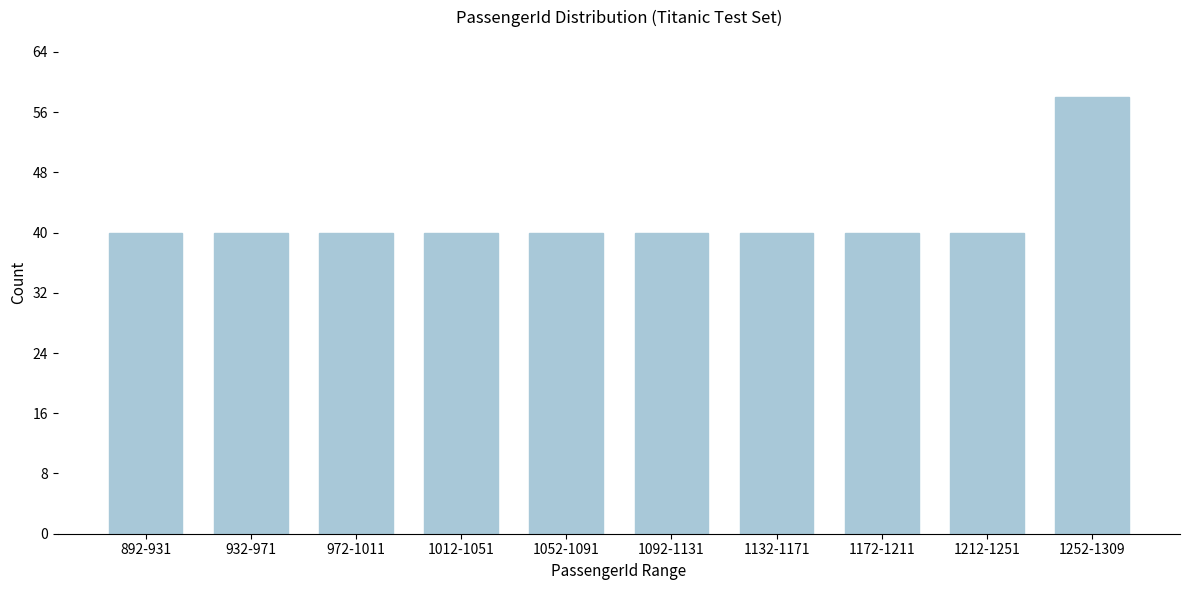

Reading right to left, extract all data points from this chart.

58	40	40	40	40	40	40	40	40	40